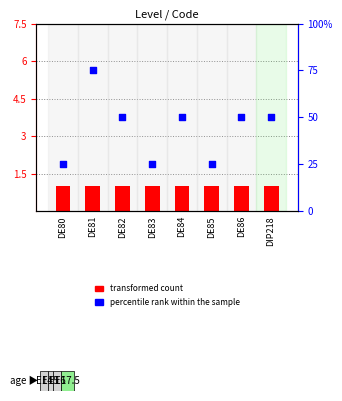

At which category is the sum across all series the highest?

DE81